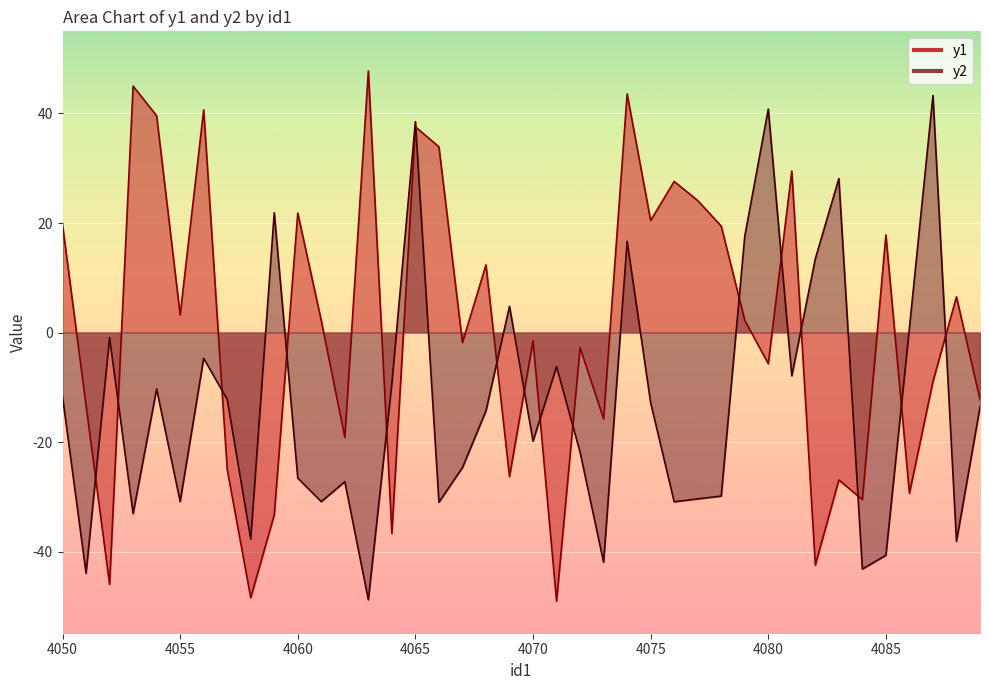

Does the chart display data point markers on the line(s)?

No